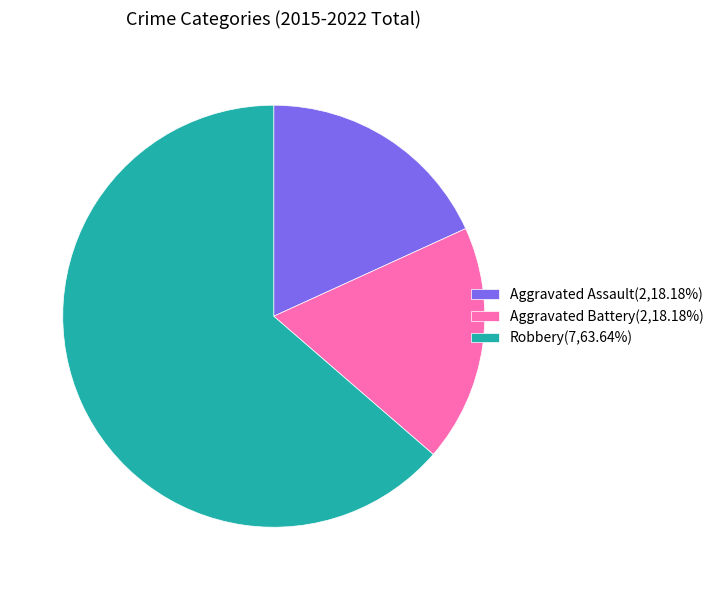

Count the number of slices in the pie.

3